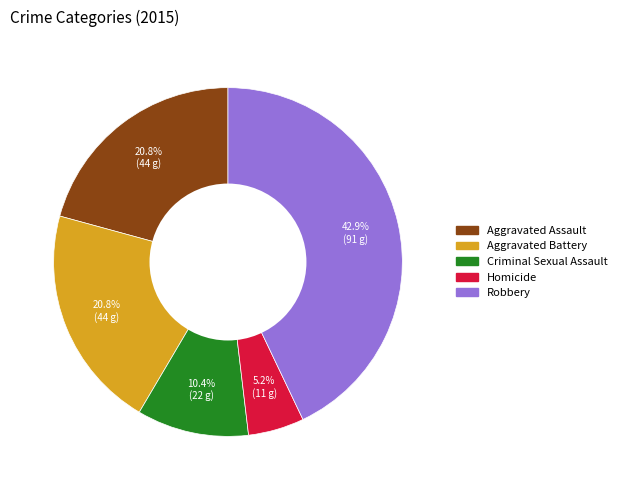

Which has a higher value, Robbery or Aggravated Assault?

Robbery